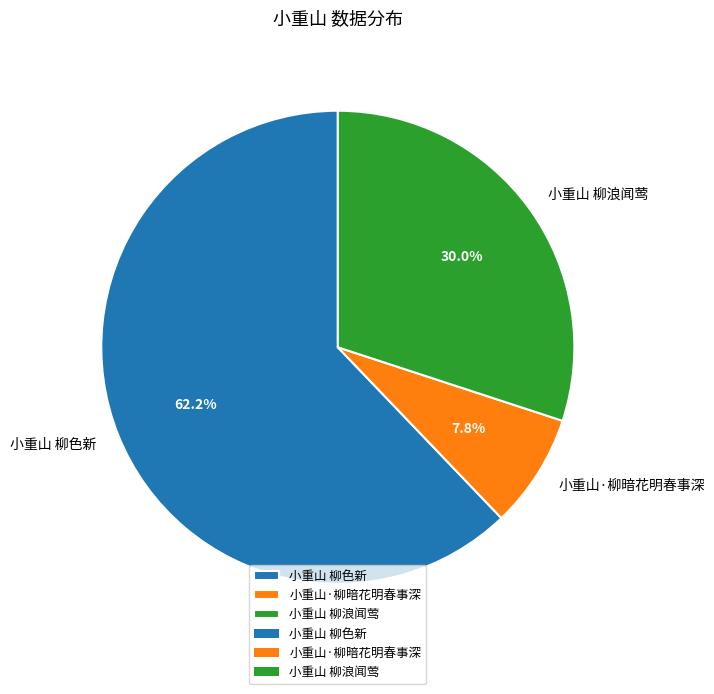

Does any single category account for the majority?

Yes